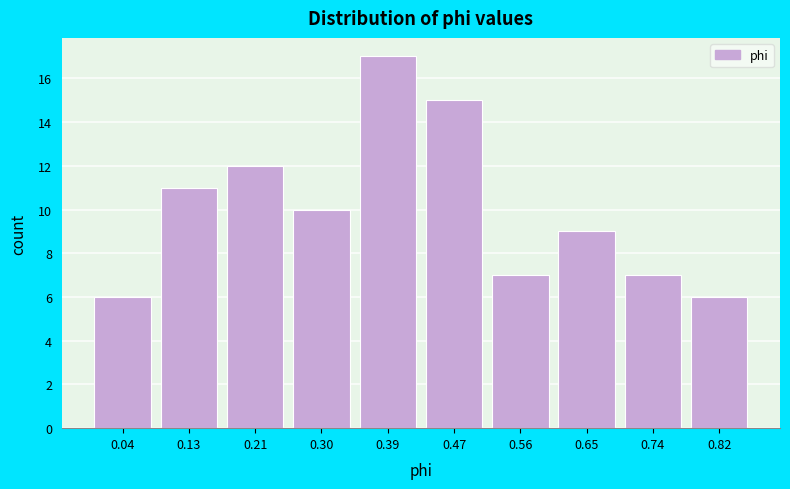

Reading left to right, list all the values displayed in this chart.

6	11	12	10	17	15	7	9	7	6